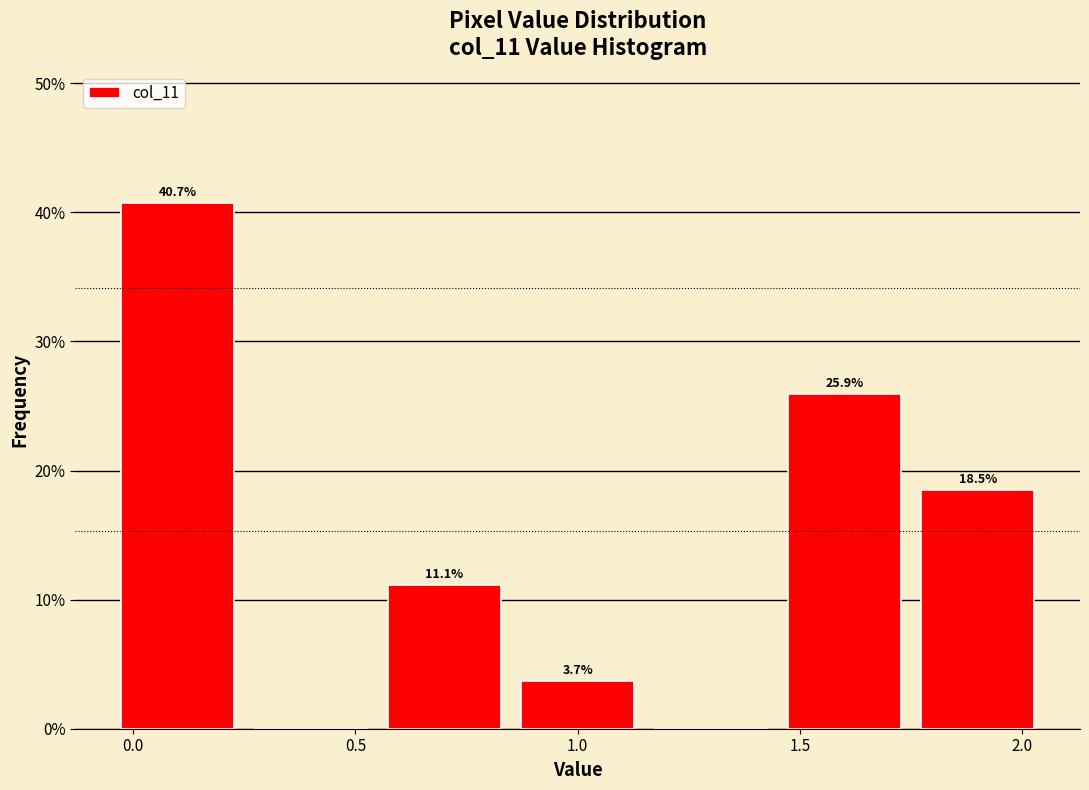

Which range on the x-axis has the tallest bar?

-0.05 to 0.25